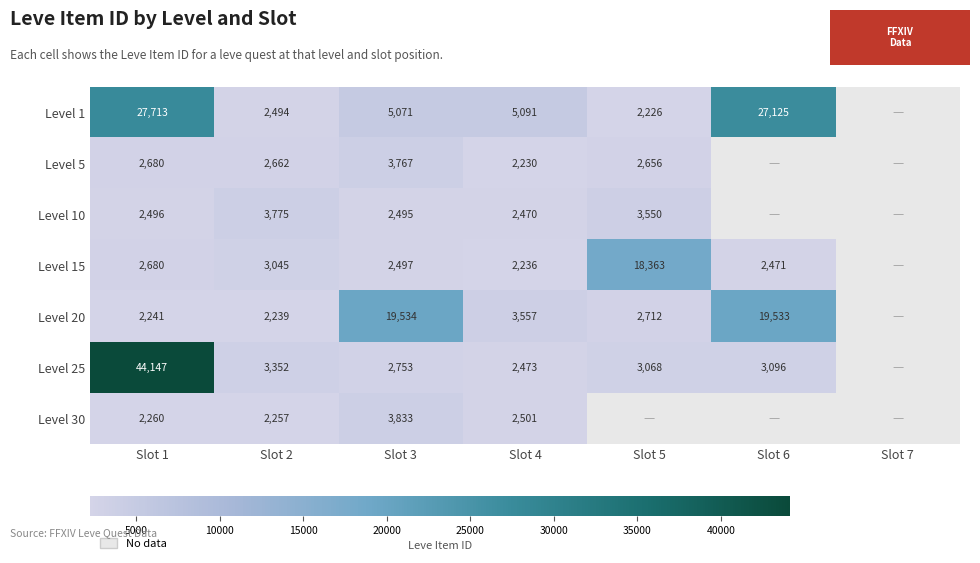

The Level 15 series shows 18363 at Slot 5. True or false?

True